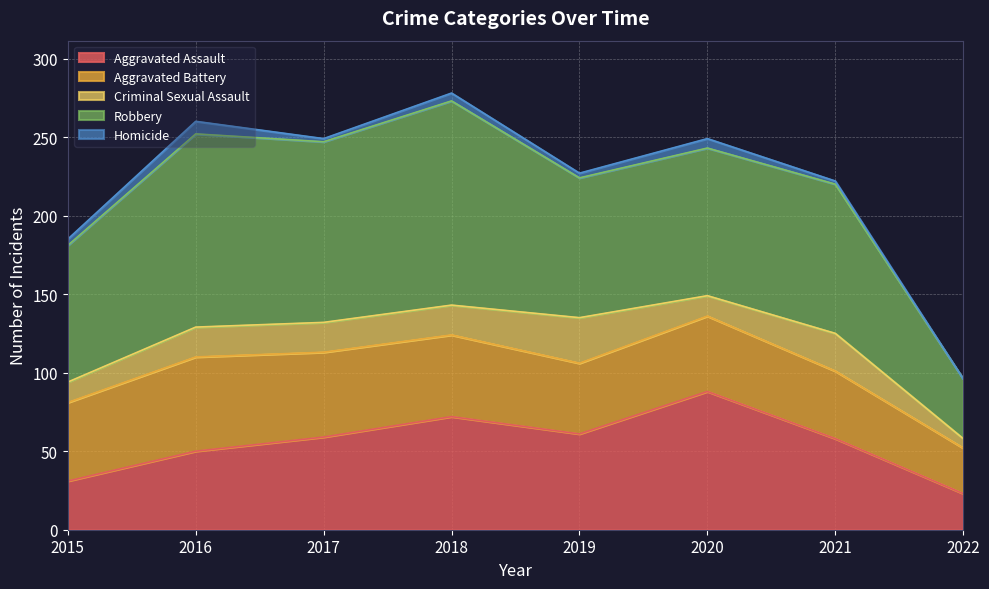

True or false: Aggravated Assault and Robbery intersect in this chart.

False